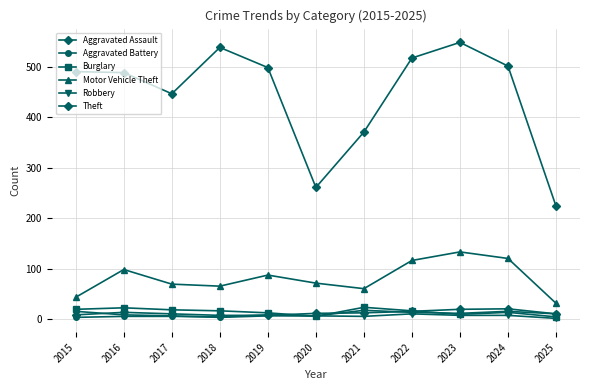

Between 2023 and 2025, which series saw the biggest shift?

Theft